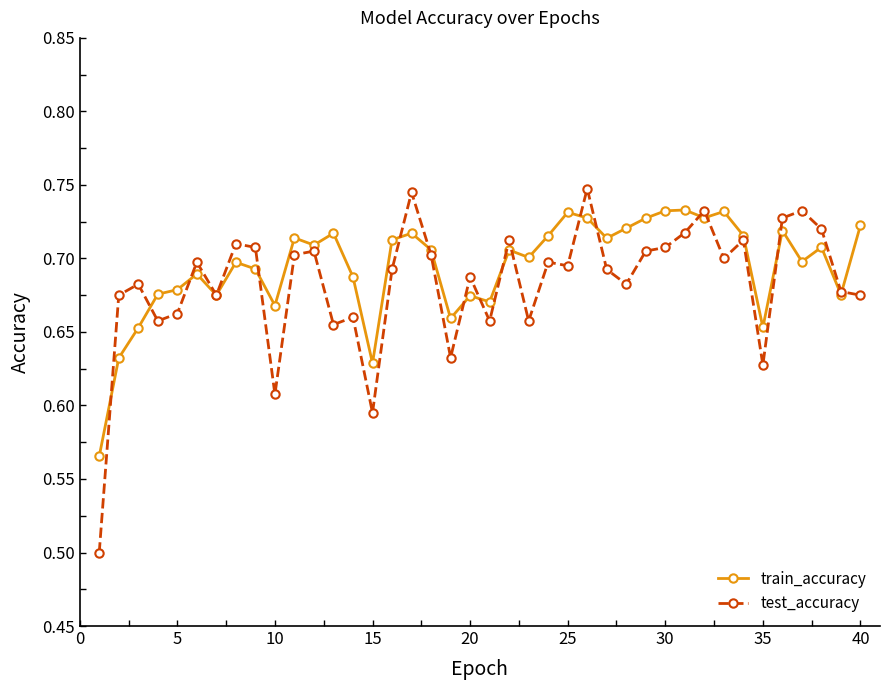

Does the chart have visible grid lines?

No